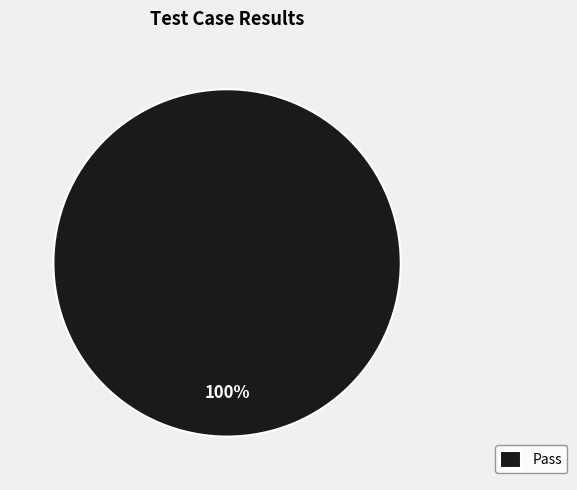

The Pass slice represents 100% of the pie. True or false?

True